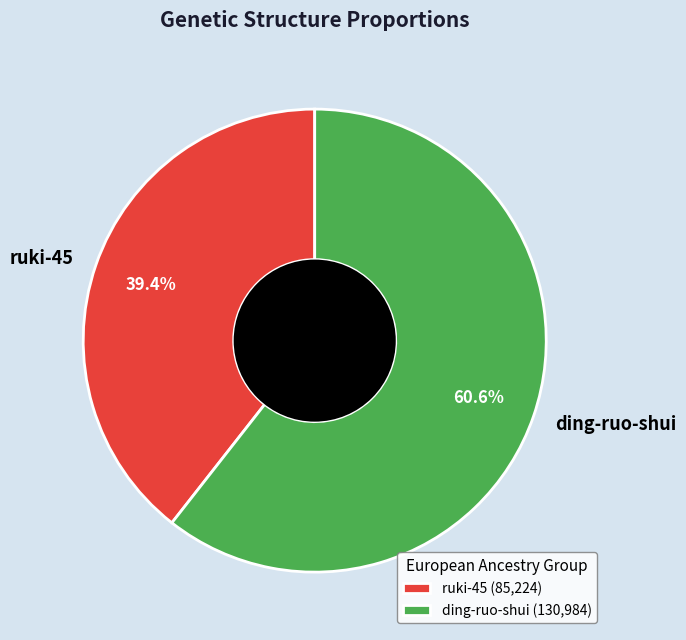

Is ding-ruo-shui the majority of the pie?

Yes